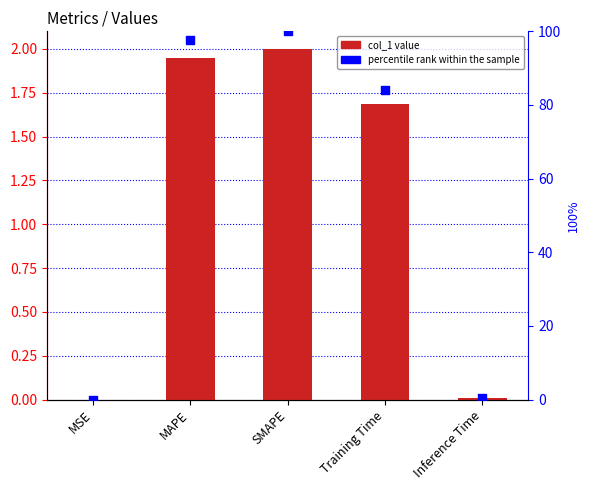

What is the total value across all series at Inference Time?

0.3